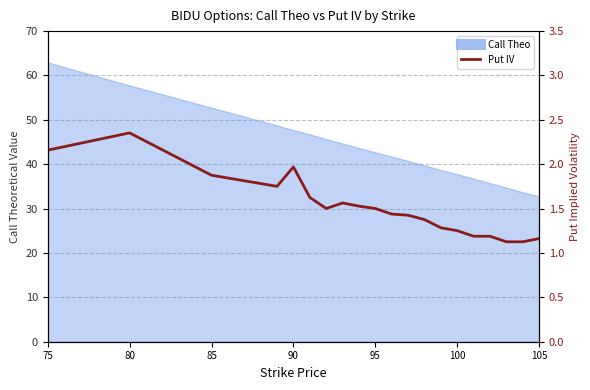

What is the maximum value shown in the chart?

2.4